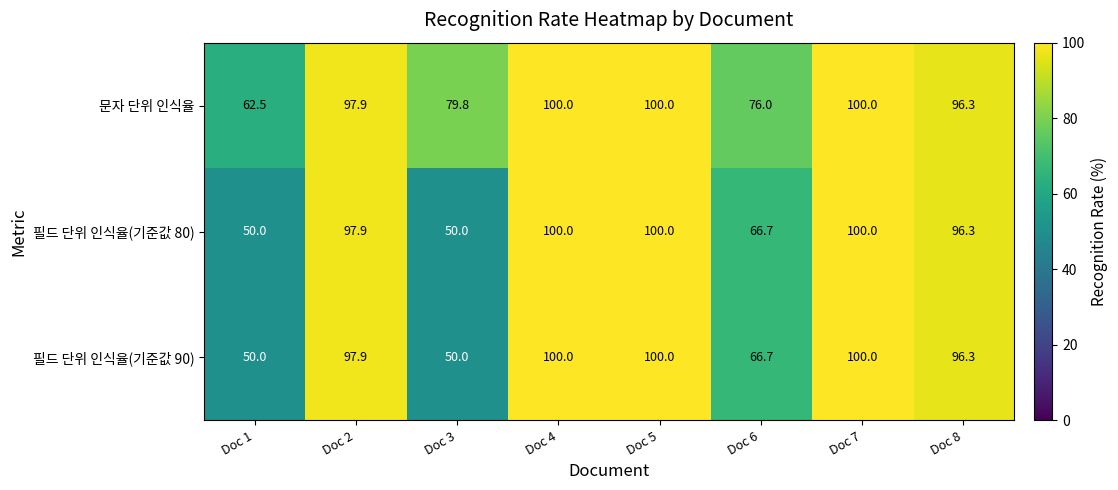

True or false: 필드 단위 인식율(기준값 80) has a value of 69.4 at Doc 4.

False